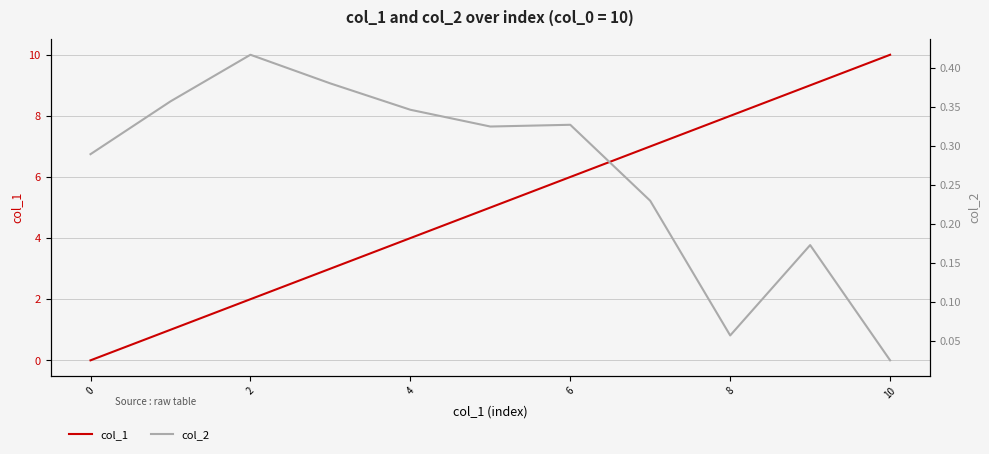

What is the approximate value of col_1 at 10?

10